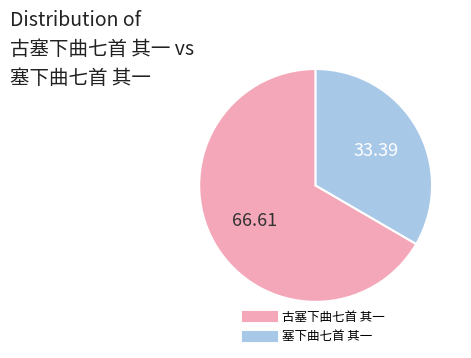

Combined, do 古塞下曲七首 其一 and 塞下曲七首 其一 account for over 50%?

Yes